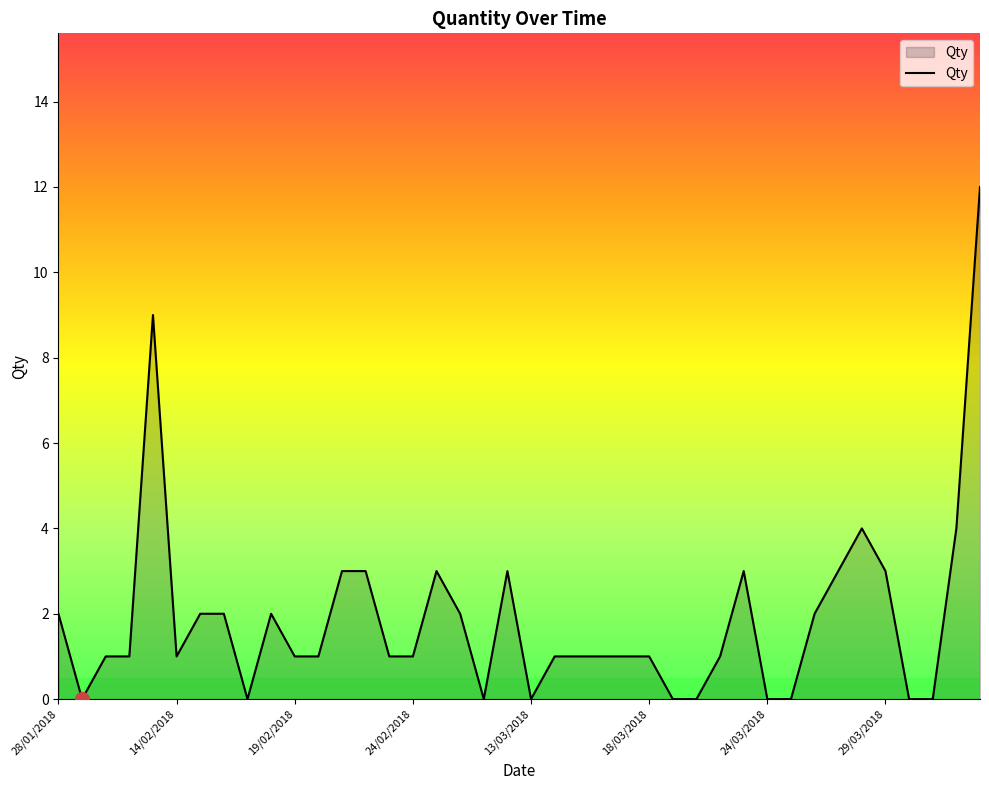

What is the greatest value displayed?

12